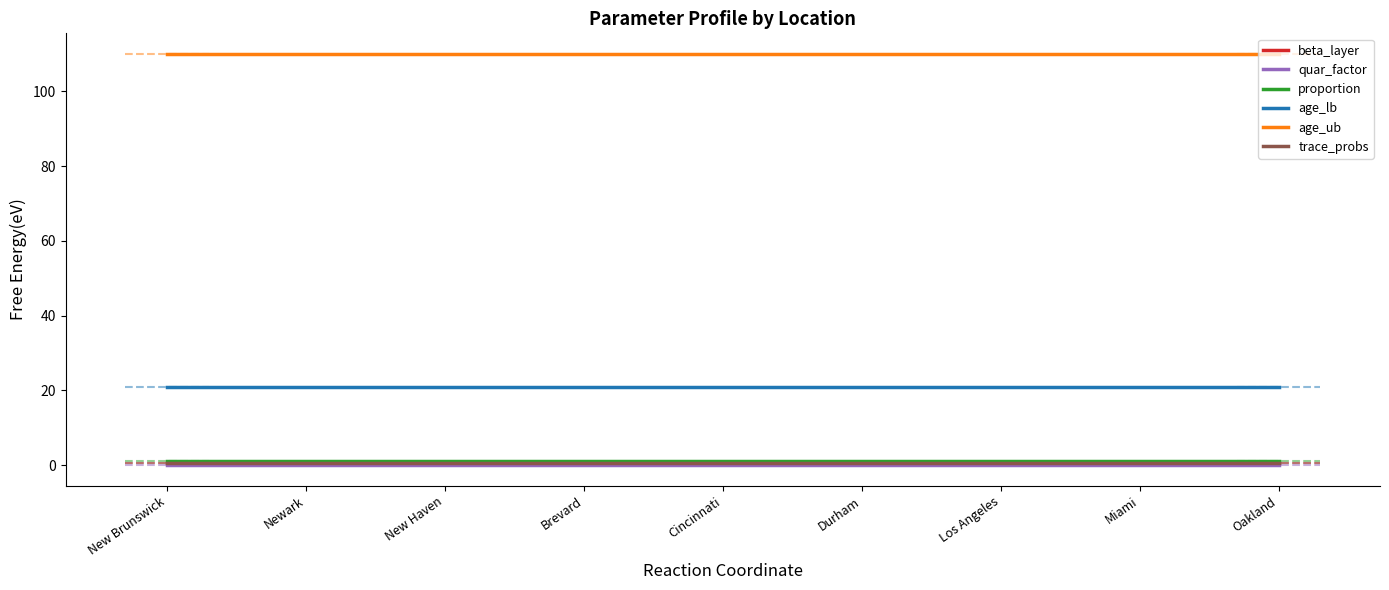

What is the total value across all series at Miami?

133.0